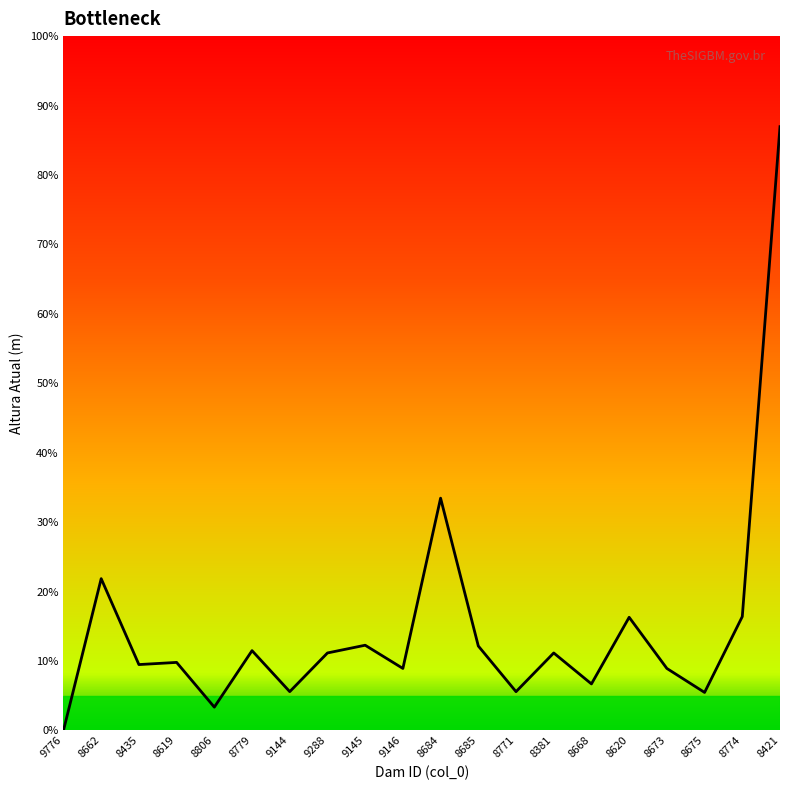

Does the chart have visible grid lines?

No